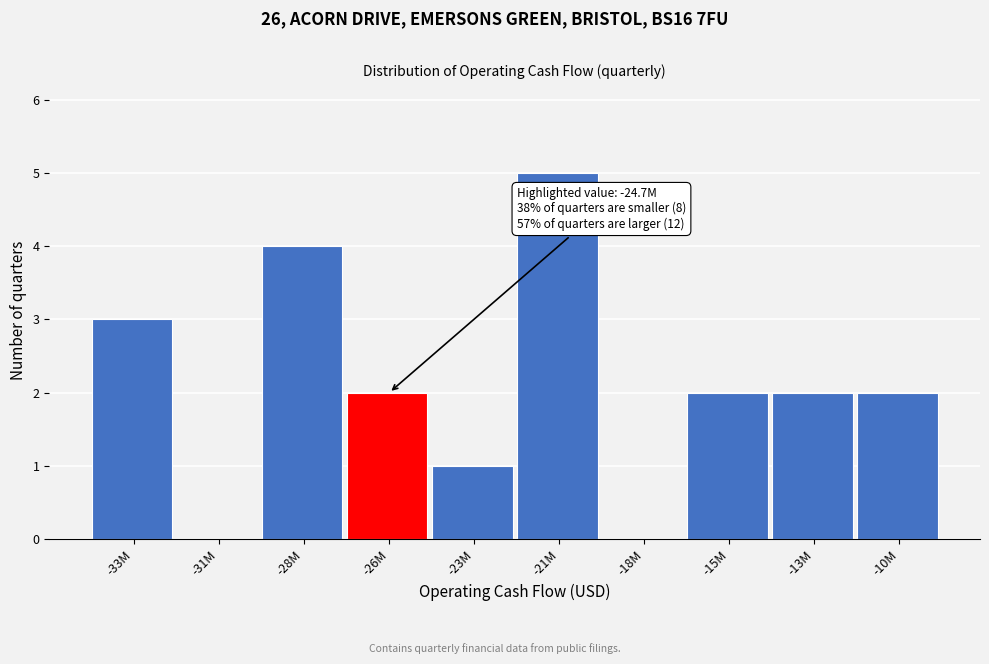

Reading right to left, what are all the values shown in this chart?

-10M=2	-13M=2	-15M=2	-18M=0	-21M=5	-23M=1	-26M=2	-28M=4	-31M=0	-33M=3